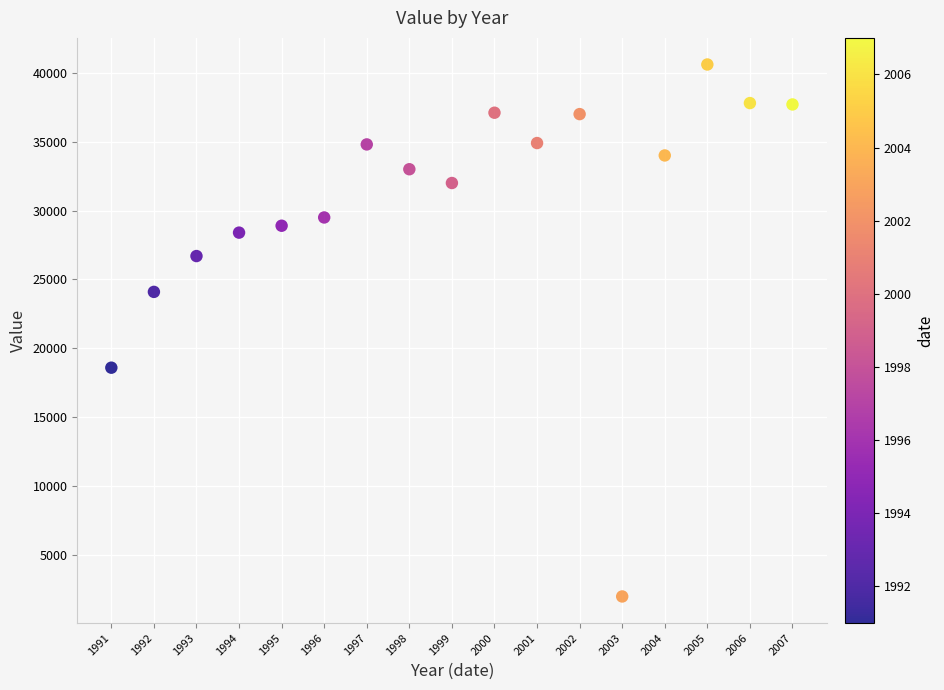

What is the range of X values (max minus min)?

16